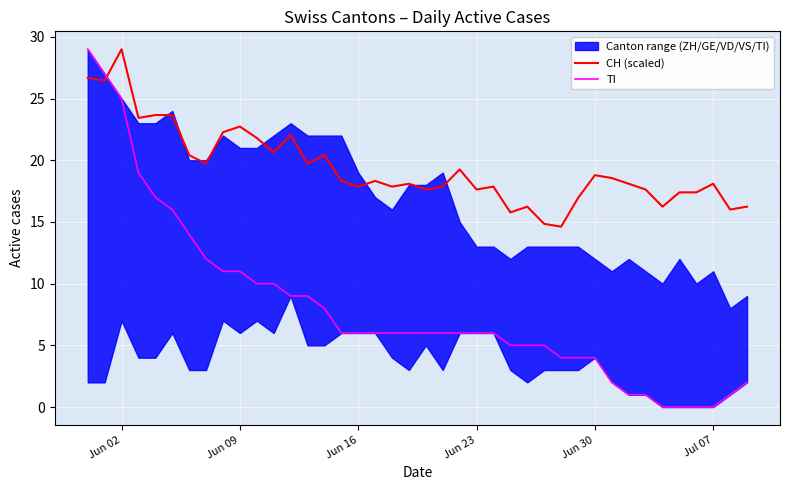

What is the lowest value of the CH (scaled) series?

14.6